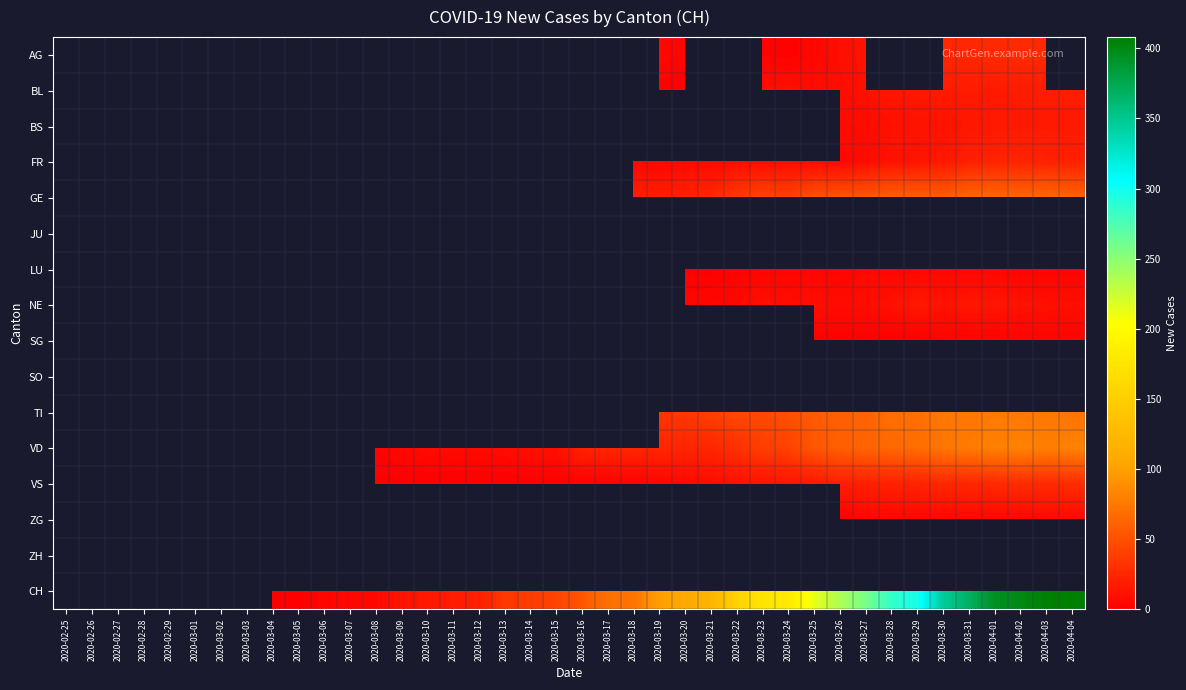

Which label corresponds to the largest value in the chart?

2020-04-04